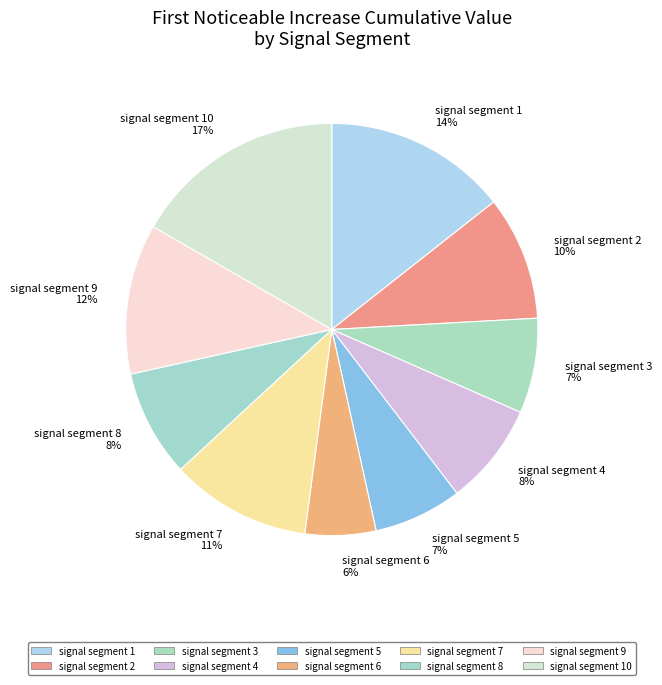

What percentage is the signal segment 3 7% slice, to the nearest percent?

7%